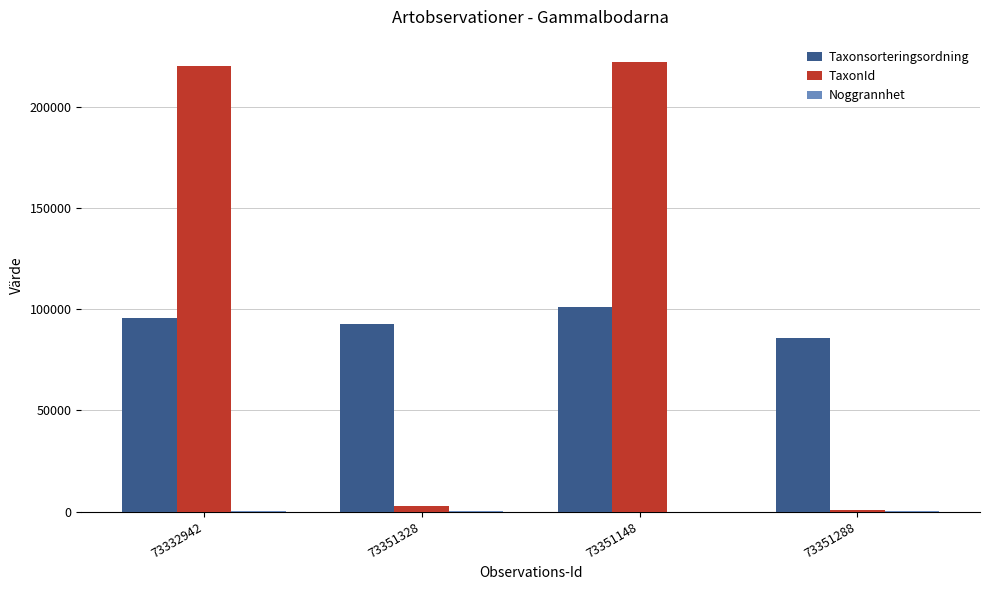

Does the chart contain stacked bars?

No